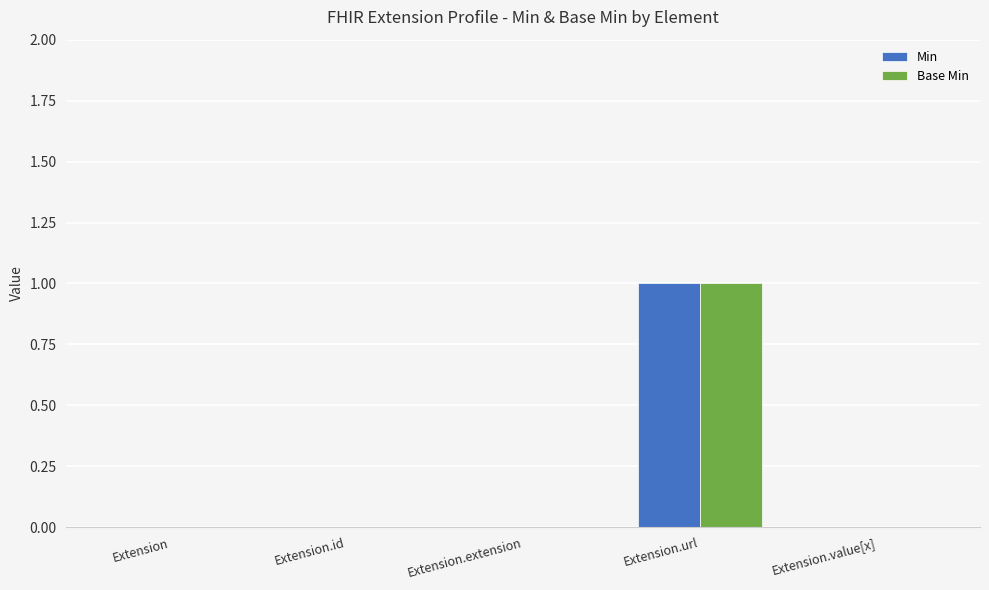

Is the value of Min at Extension.value[x] greater than the value of Base Min at Extension.url?

No